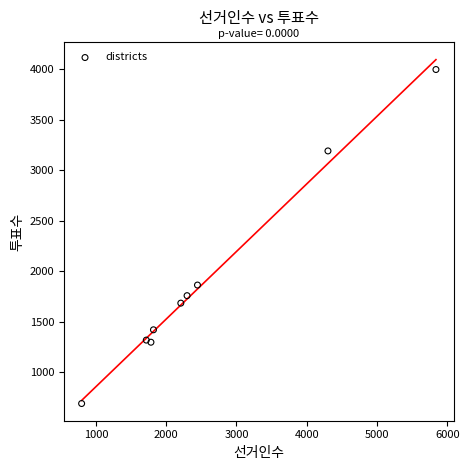

What Y value in the scatter plot is closest to 2344?

1864